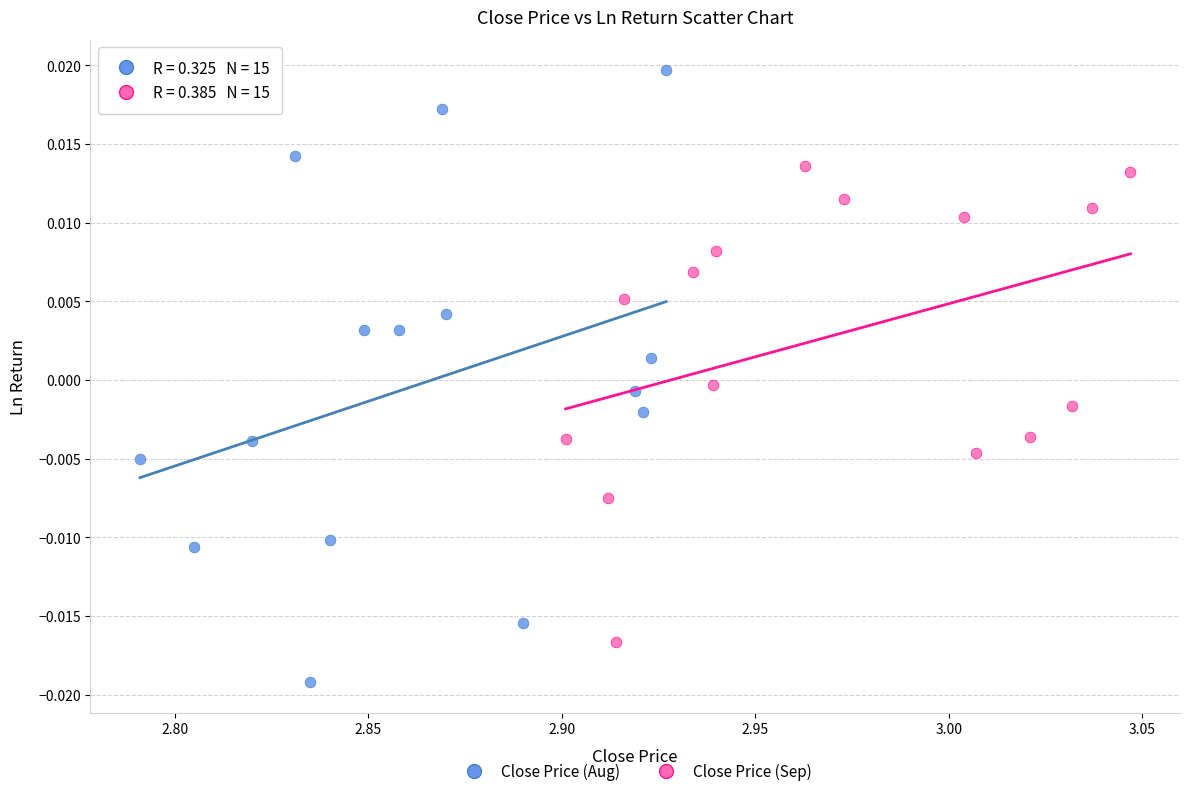

Which series reaches the minimum Y coordinate?

Close Price (Aug)